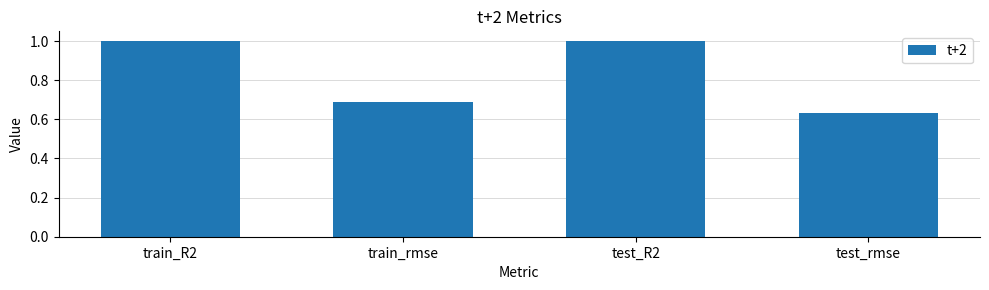

What is the sum of the values at train_rmse and test_rmse?

1.3